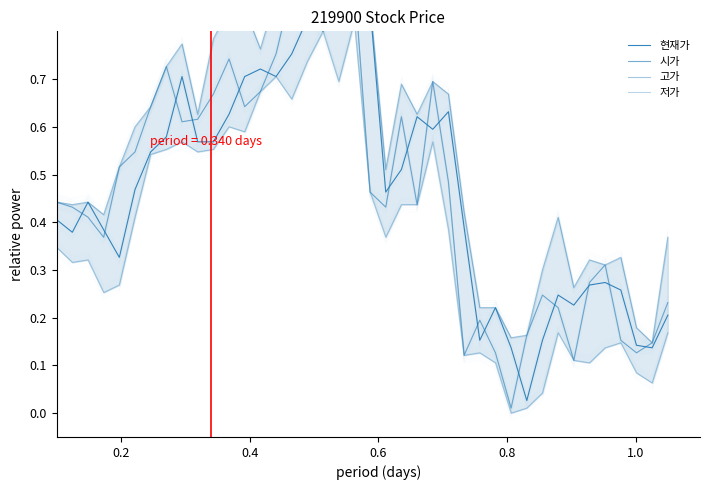

True or false: 저가 and 현재가 cross at least once.

False